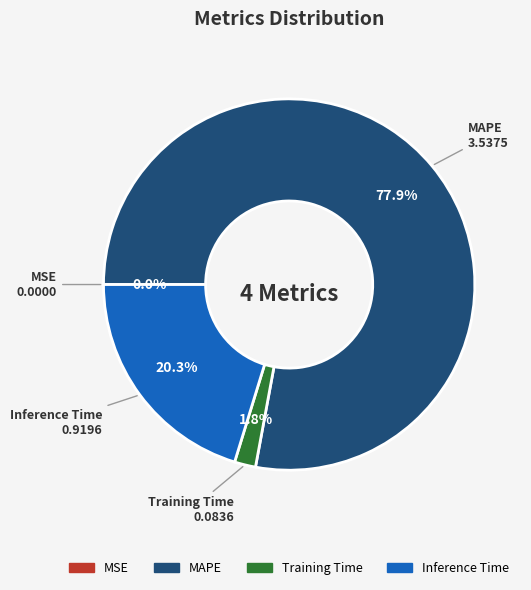

Which slice is the largest?

MAPE